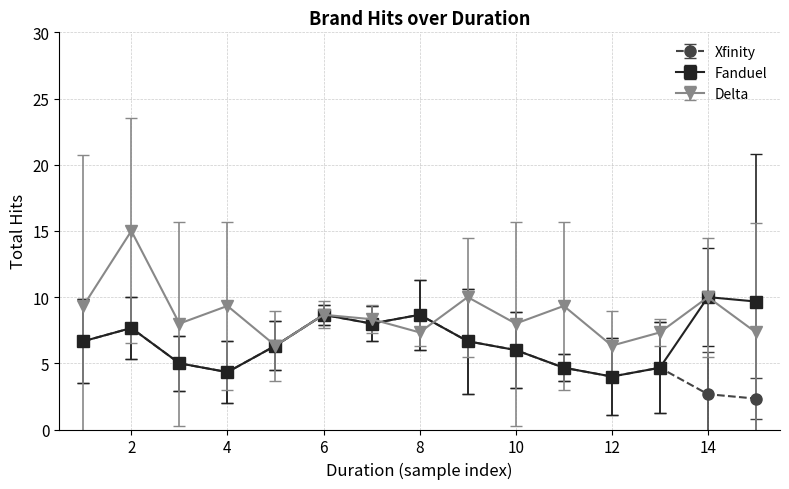

How many lines are shown in the chart?

3